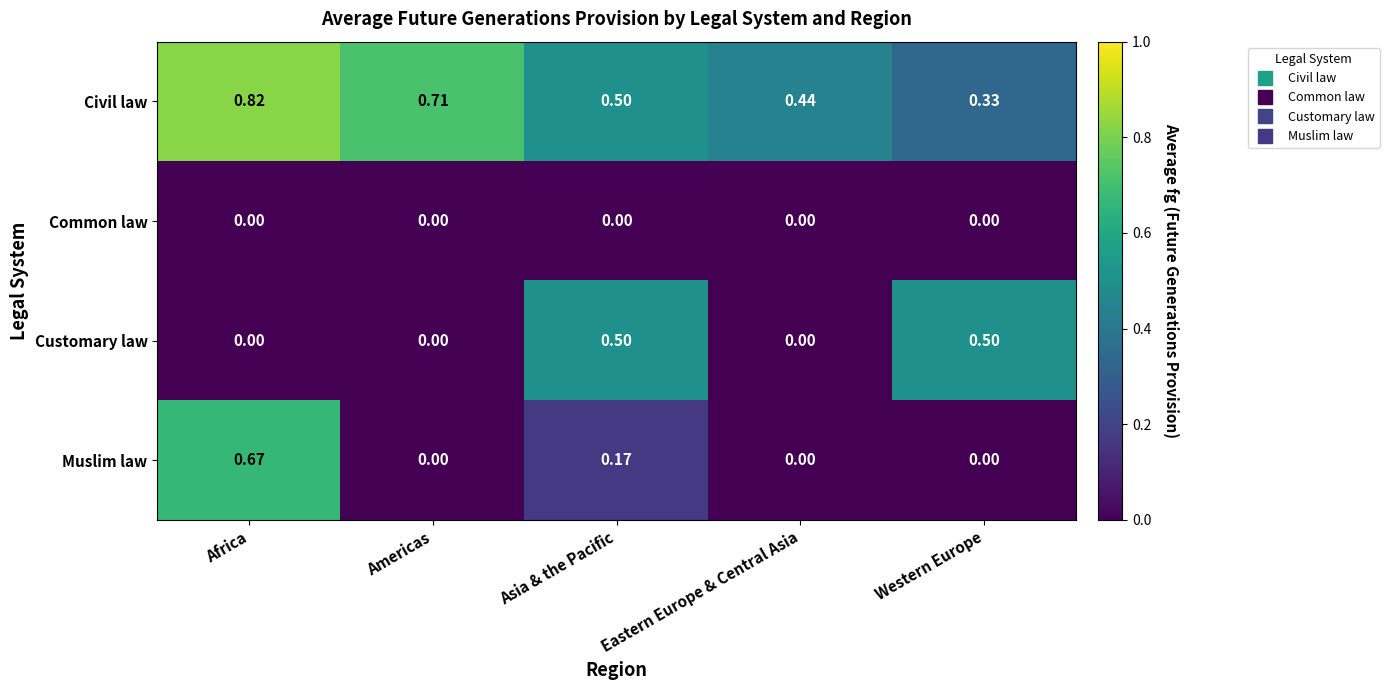

Rank the series by their maximum value, from highest to lowest.

Civil law, Muslim law, Customary law, Common law